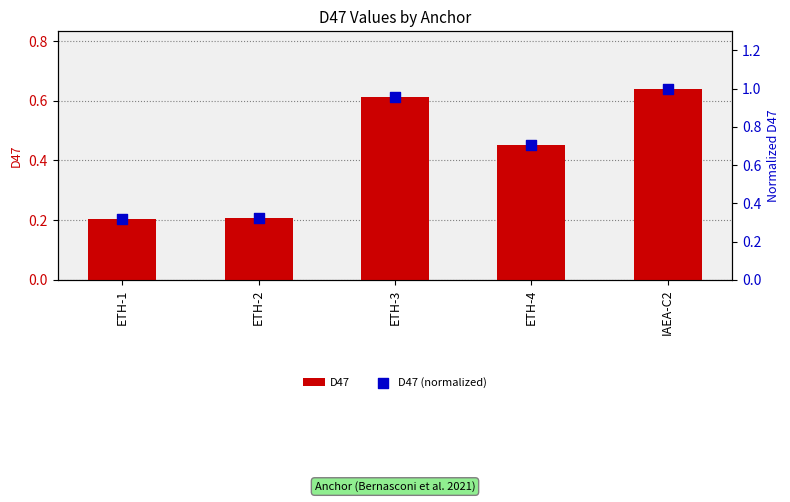

Which series reaches the minimum Y coordinate?

D47